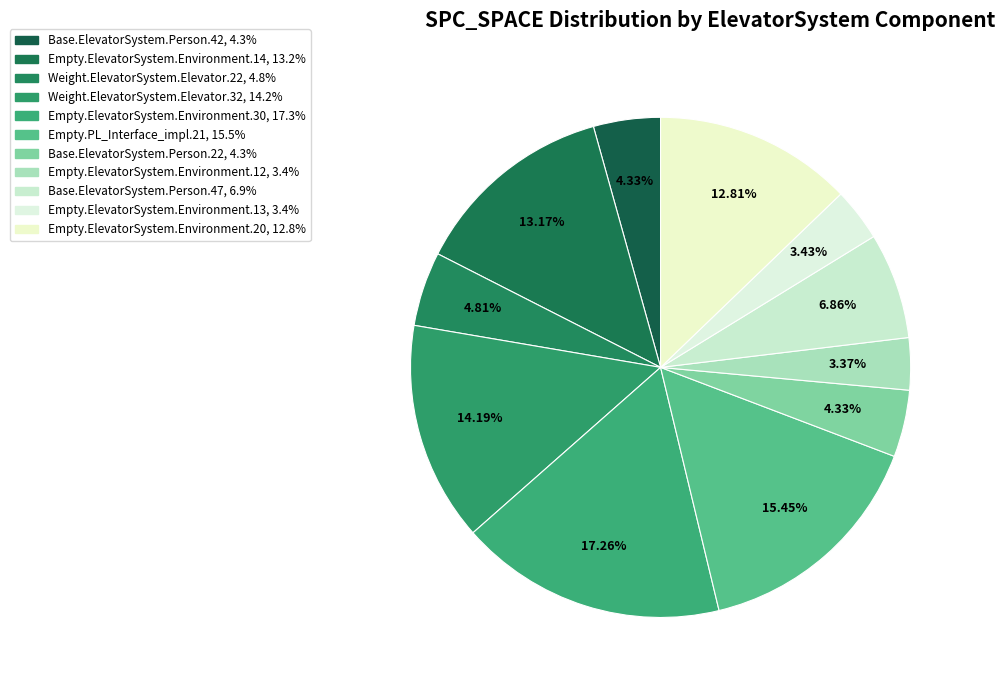

True or false: Base.ElevatorSystem.Person.42 accounts for 1% of the total.

False